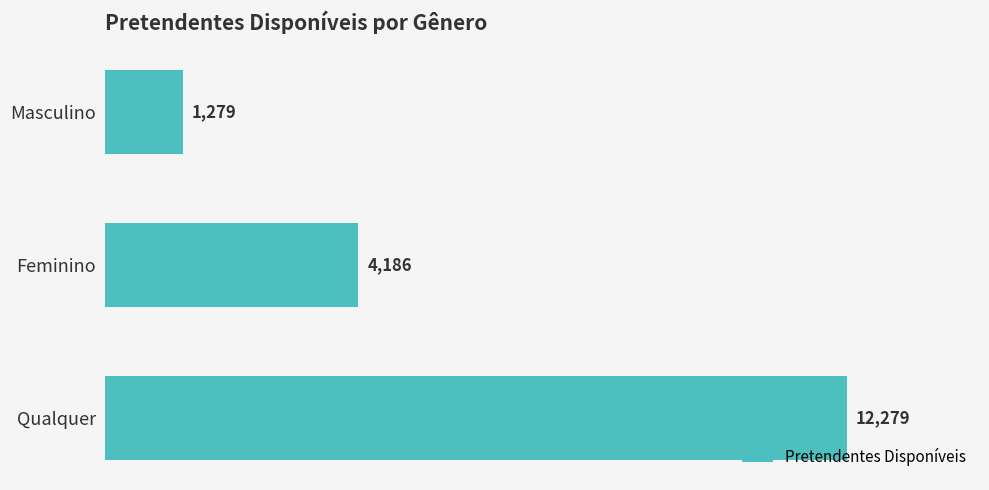

What is the sum of all values?

17744